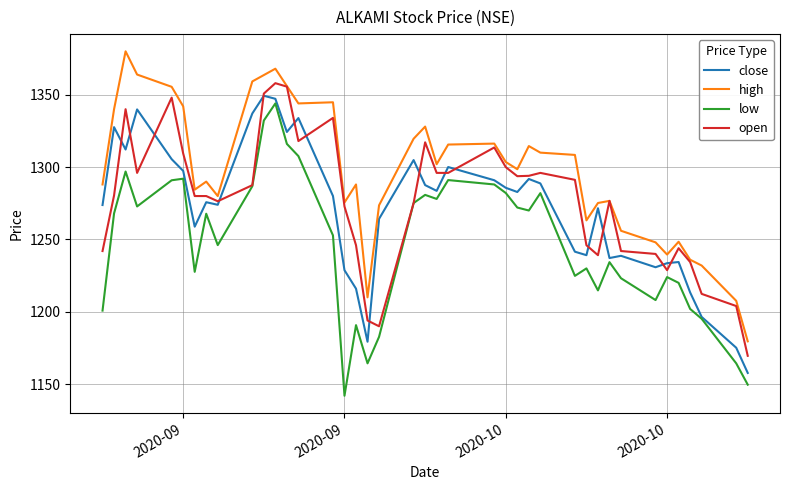

True or false: low and high intersect in this chart.

False